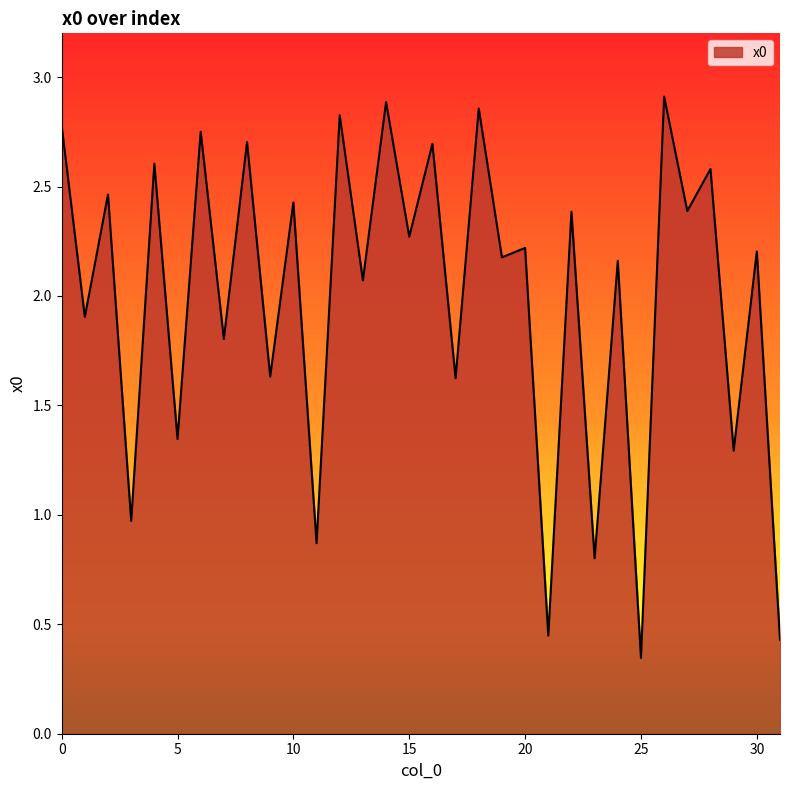

Reading right to left, what are all the values shown in this chart?

0.4	2.2	1.3	2.6	2.4	2.9	0.3	2.2	0.8	2.4	0.4	2.2	2.2	2.9	1.6	2.7	2.3	2.9	2.1	2.8	0.9	2.4	1.6	2.7	1.8	2.8	1.3	2.6	1.0	2.5	1.9	2.8